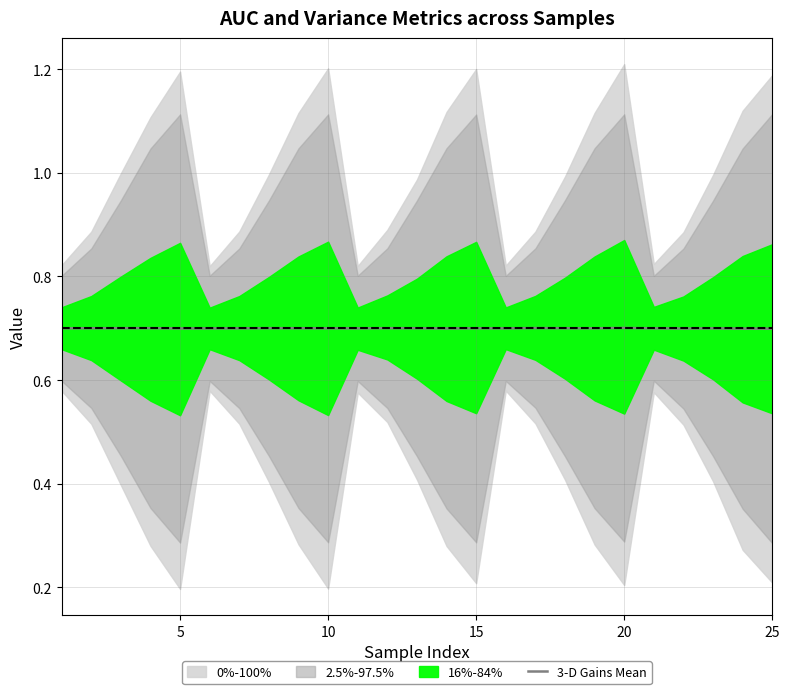

What is the minimum value for 3-D Gains Mean?

0.7